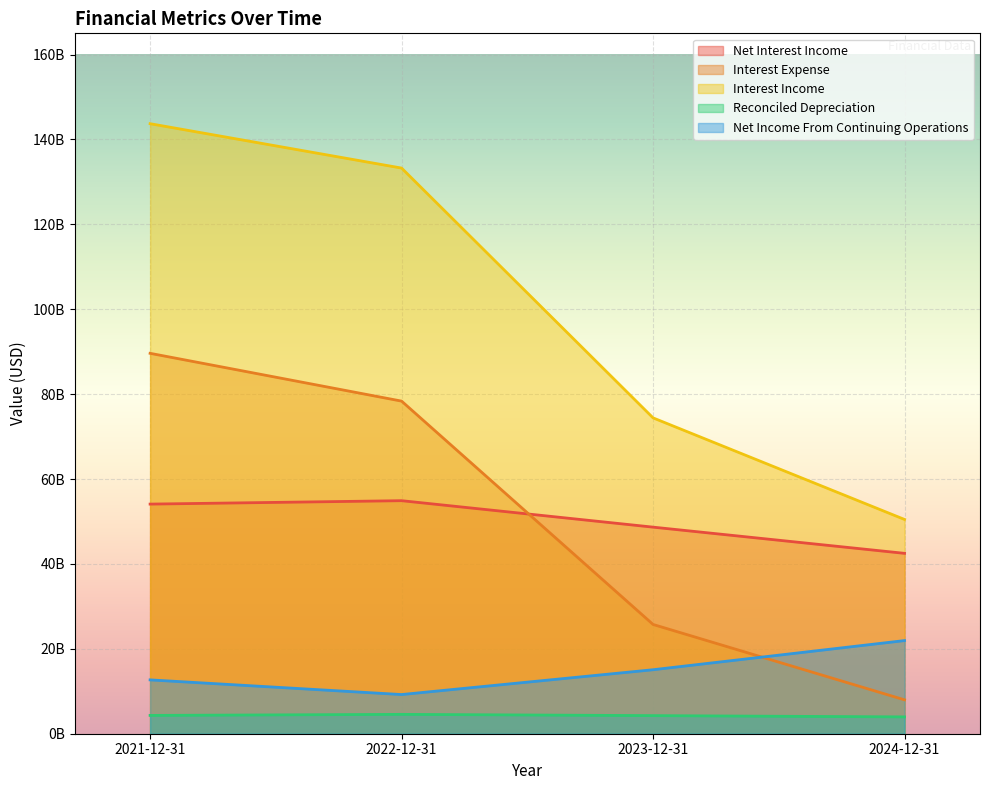

What is the label of the 4th point from the right?

2021-12-31